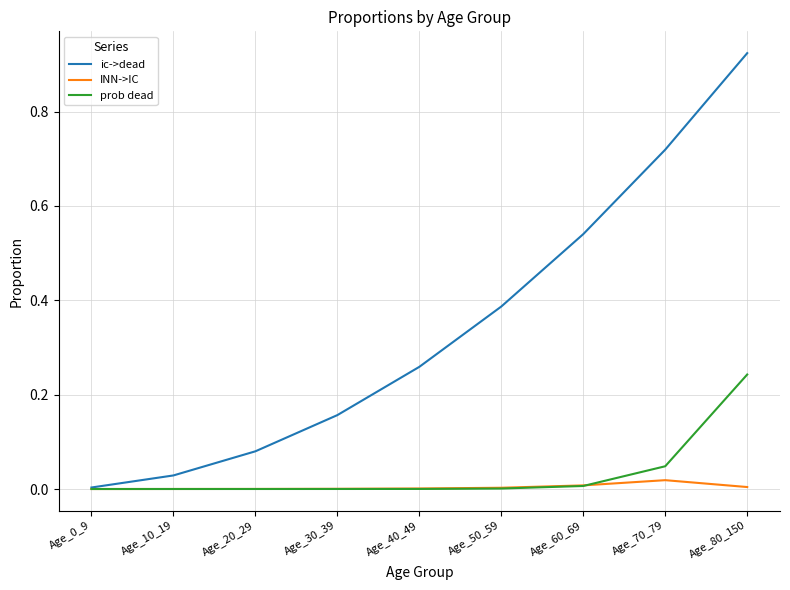

Which category has the highest value in the prob dead series?

Age_80_150